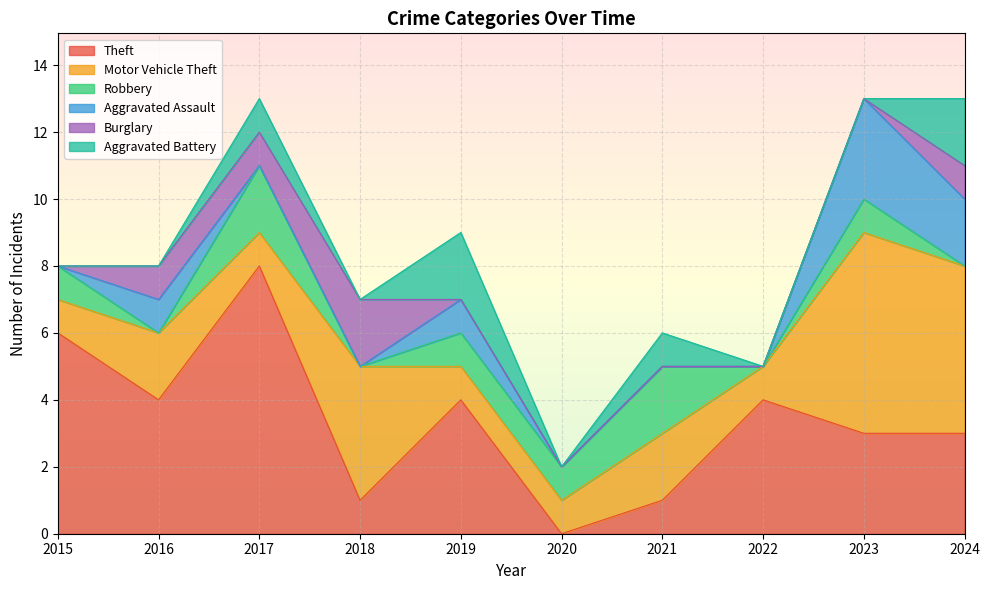

Which series changed the most between 2015 and 2017?

Theft